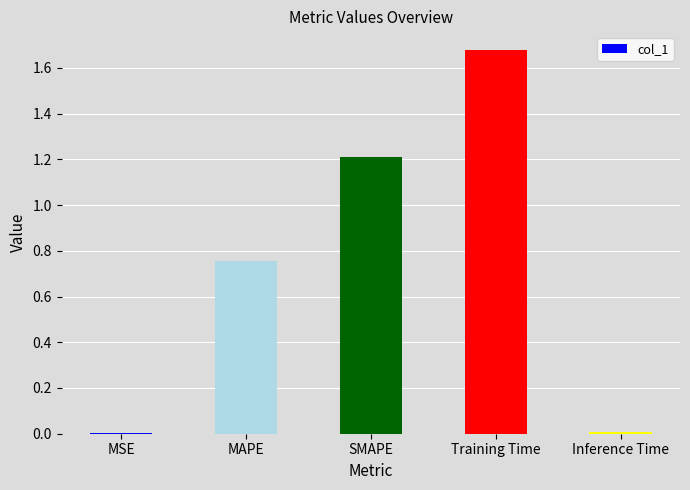

Are the bars grouped side by side (vs. stacked)?

No